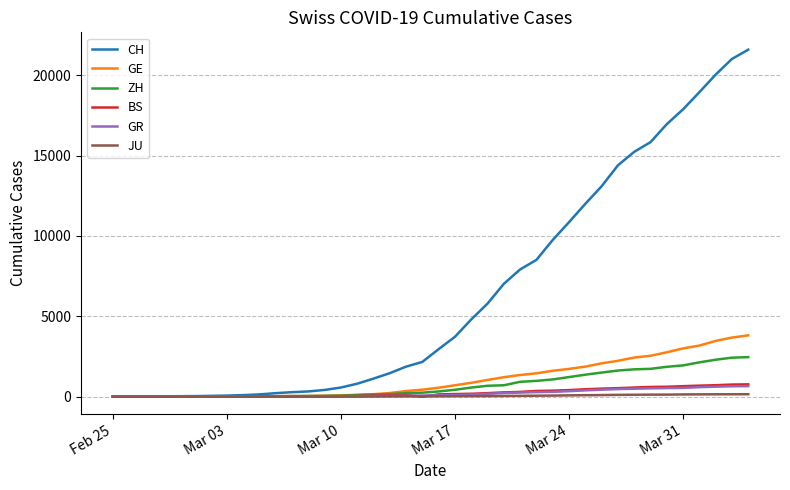

Which series has the largest total across all categories?

CH